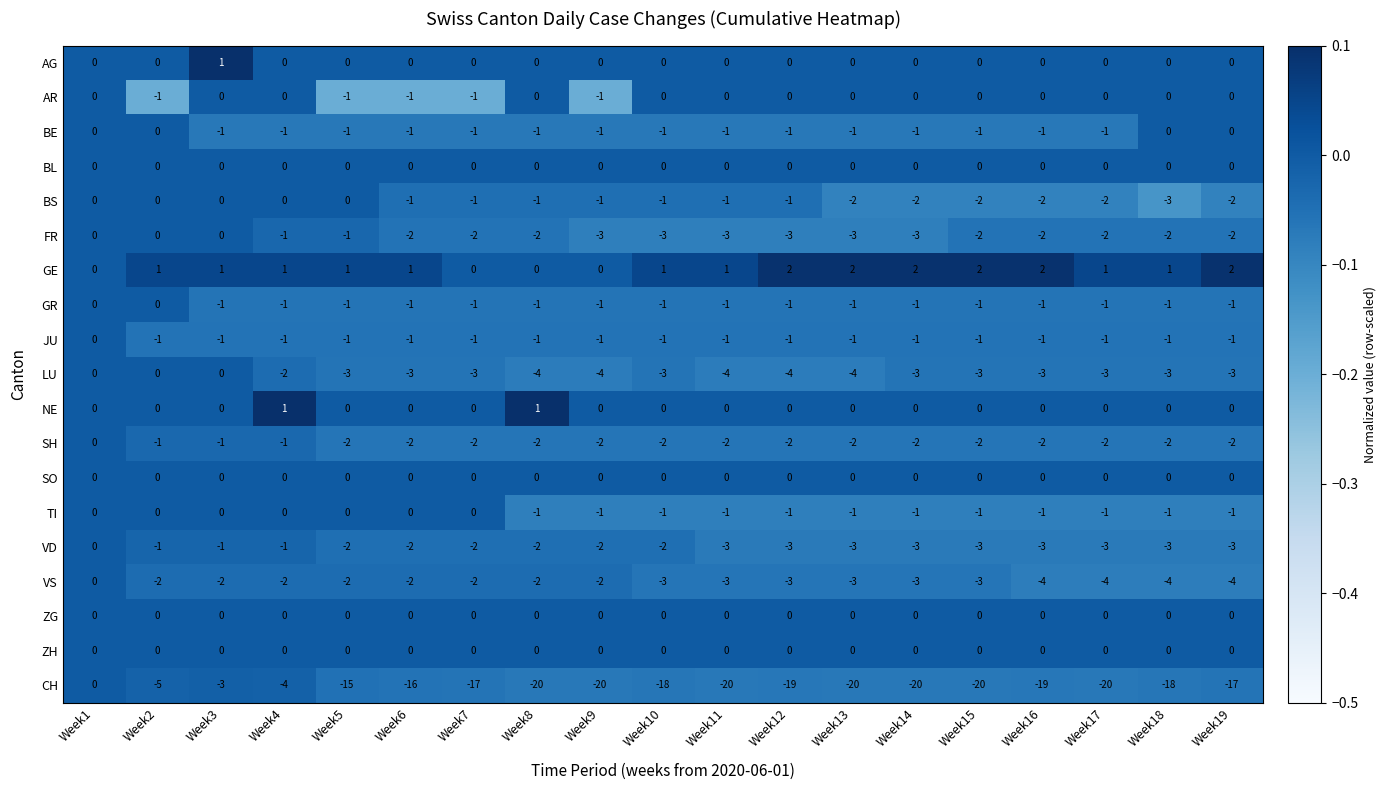

How many LU values are between -4 and -3?

15